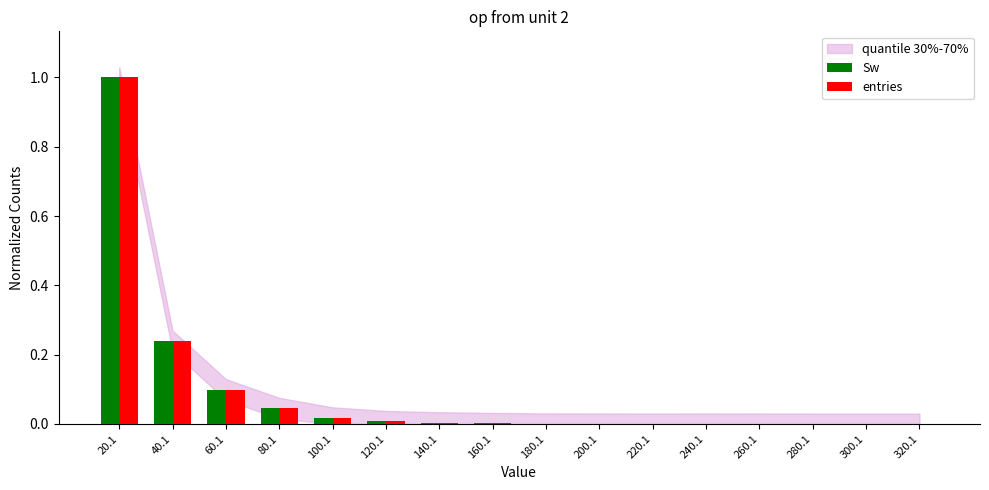

What is the sum of the Sw values at 20.1 and 300.1?

1.0